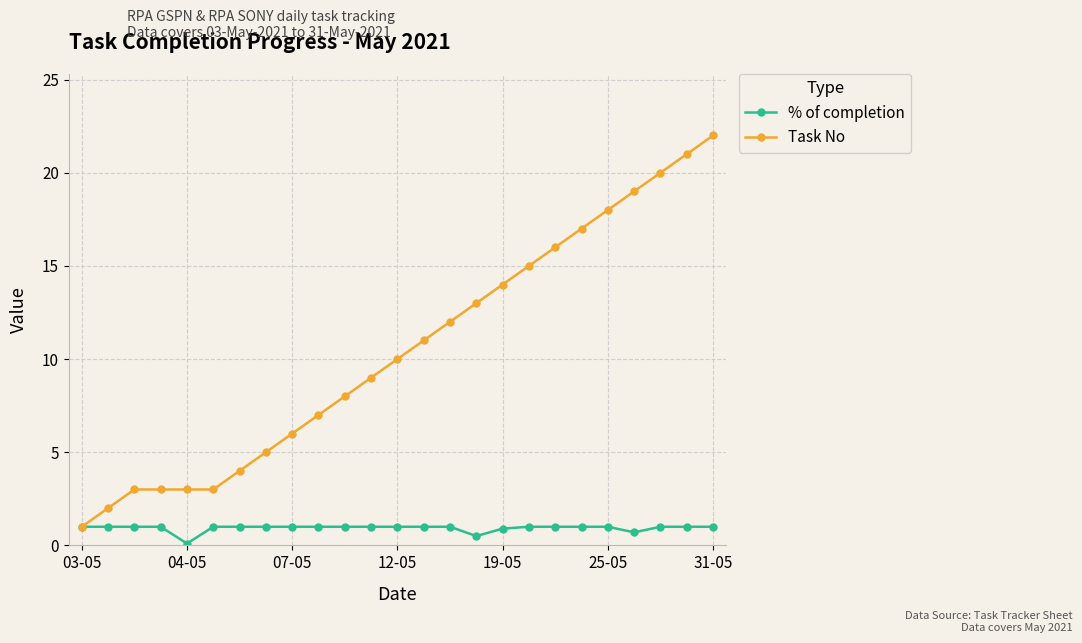

What is the maximum value shown in the chart?

22.0